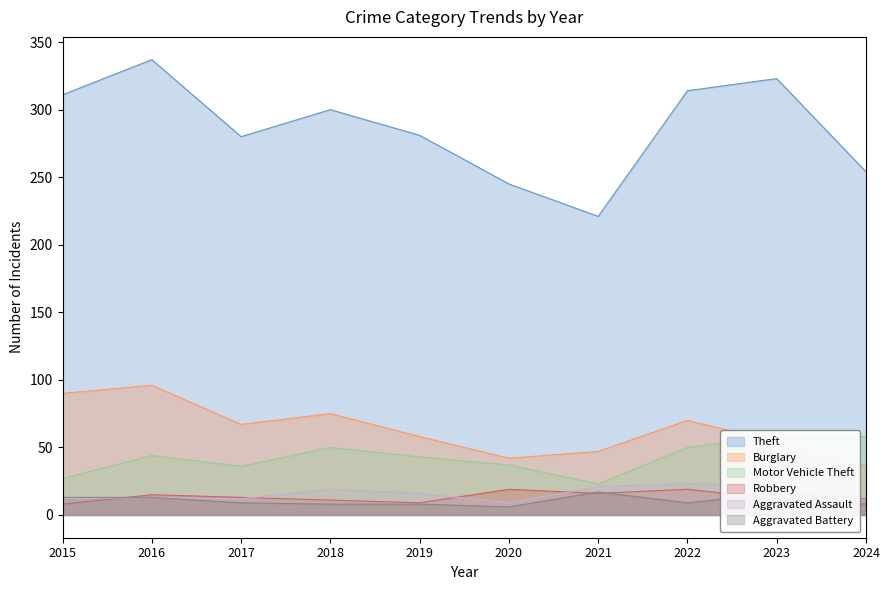

Rank the series by their maximum value, from highest to lowest.

Theft, Burglary, Motor Vehicle Theft, Aggravated Assault, Robbery, Aggravated Battery